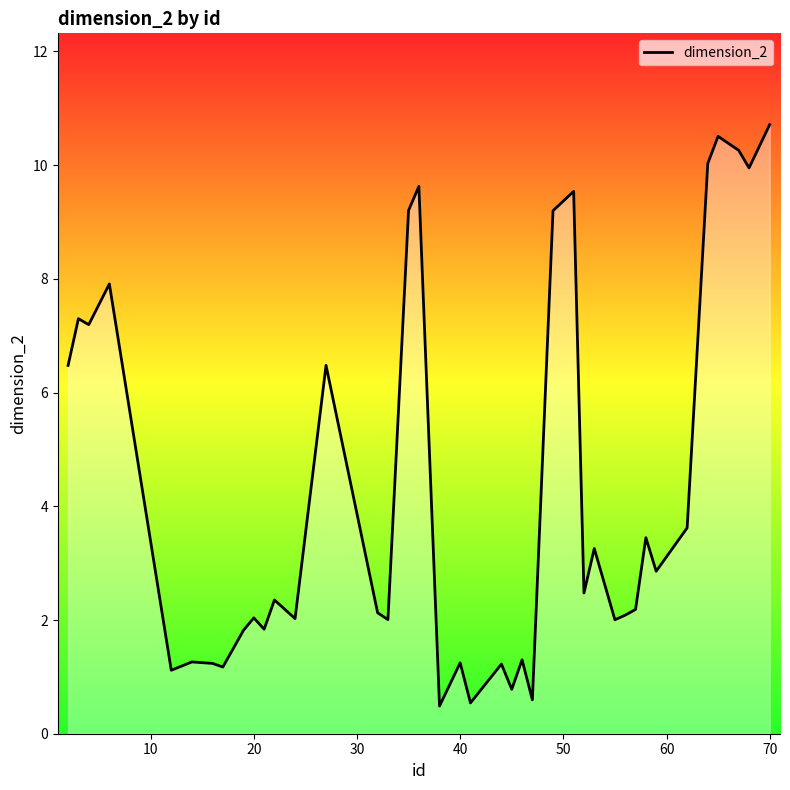

What is the smallest value displayed?

0.5